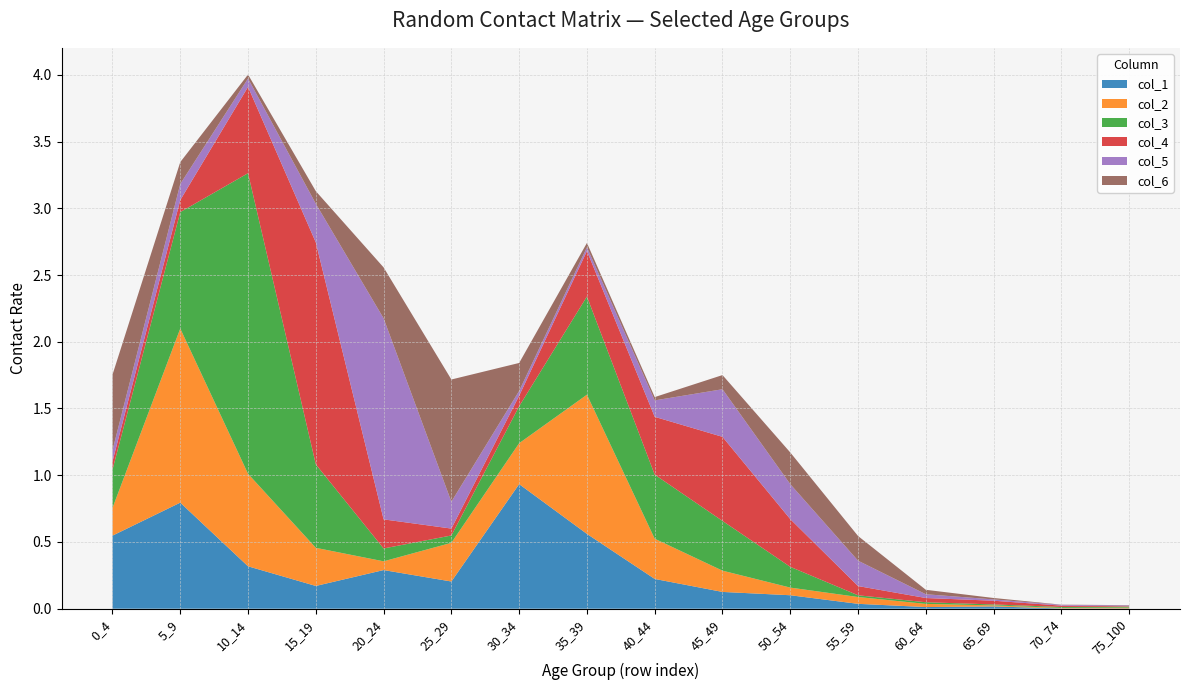

Reading left to right, list all the values displayed in this chart.

col_1: 0_4=0.5	5_9=0.8	10_14=0.3	15_19=0.2	20_24=0.3	25_29=0.2	30_34=0.9	35_39=0.6	40_44=0.2	45_49=0.1	50_54=0.1	55_59=0.0	60_64=0.0	65_69=0.0	70_74=0.0	75_100=0.0
col_2: 0_4=0.2	5_9=1.3	10_14=0.7	15_19=0.3	20_24=0.1	25_29=0.3	30_34=0.3	35_39=1.0	40_44=0.3	45_49=0.2	50_54=0.1	55_59=0.1	60_64=0.0	65_69=0.0	70_74=0.0	75_100=0.0
col_3: 0_4=0.3	5_9=0.9	10_14=2.3	15_19=0.6	20_24=0.1	25_29=0.1	30_34=0.3	35_39=0.7	40_44=0.5	45_49=0.4	50_54=0.2	55_59=0.0	60_64=0.0	65_69=0.0	70_74=0.0	75_100=0.0
col_4: 0_4=0.1	5_9=0.1	10_14=0.6	15_19=1.7	20_24=0.2	25_29=0.1	30_34=0.1	35_39=0.3	40_44=0.4	45_49=0.6	50_54=0.4	55_59=0.1	60_64=0.0	65_69=0.0	70_74=0.0	75_100=0.0
col_5: 0_4=0.1	5_9=0.1	10_14=0.1	15_19=0.3	20_24=1.5	25_29=0.2	30_34=0.0	35_39=0.0	40_44=0.1	45_49=0.4	50_54=0.3	55_59=0.2	60_64=0.0	65_69=0.0	70_74=0.0	75_100=0.0
col_6: 0_4=0.6	5_9=0.2	10_14=0.0	15_19=0.1	20_24=0.4	25_29=0.9	30_34=0.2	35_39=0.0	40_44=0.0	45_49=0.1	50_54=0.2	55_59=0.2	60_64=0.0	65_69=0.0	70_74=0.0	75_100=0.0